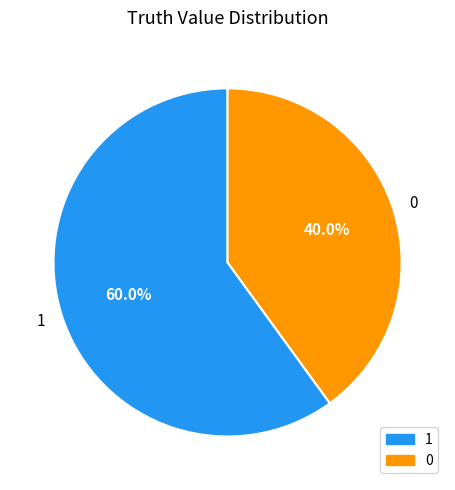

How many segments does this pie chart have?

2